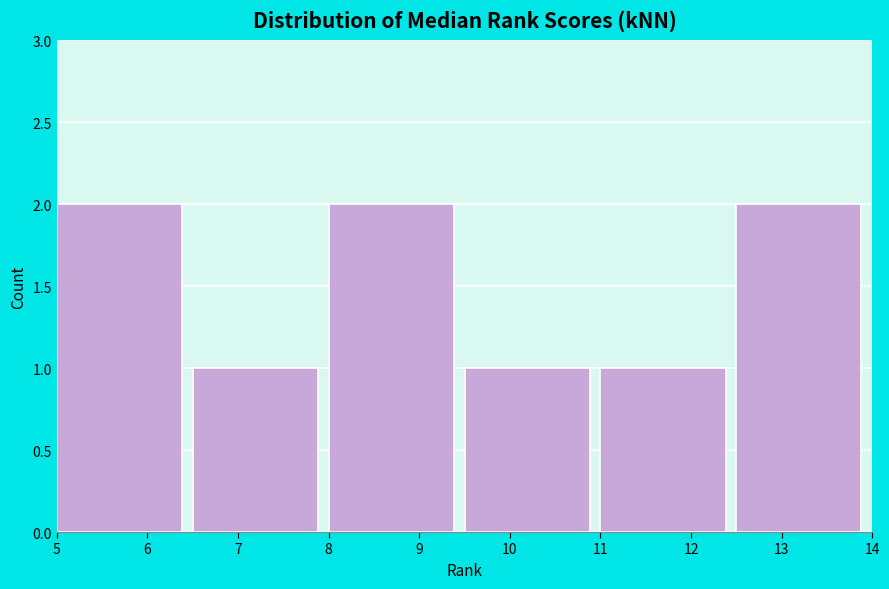

How tall is the bar that spans 9.5 to 11.0 on the x-axis? The values are not printed on the chart, so give them approximately, as read against the axis.

1